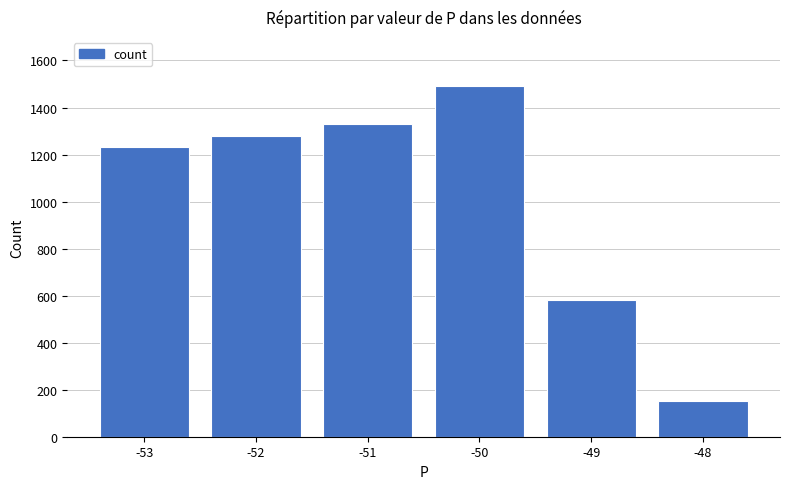

Rank the categories by value from highest to lowest.

-50, -51, -52, -53, -49, -48